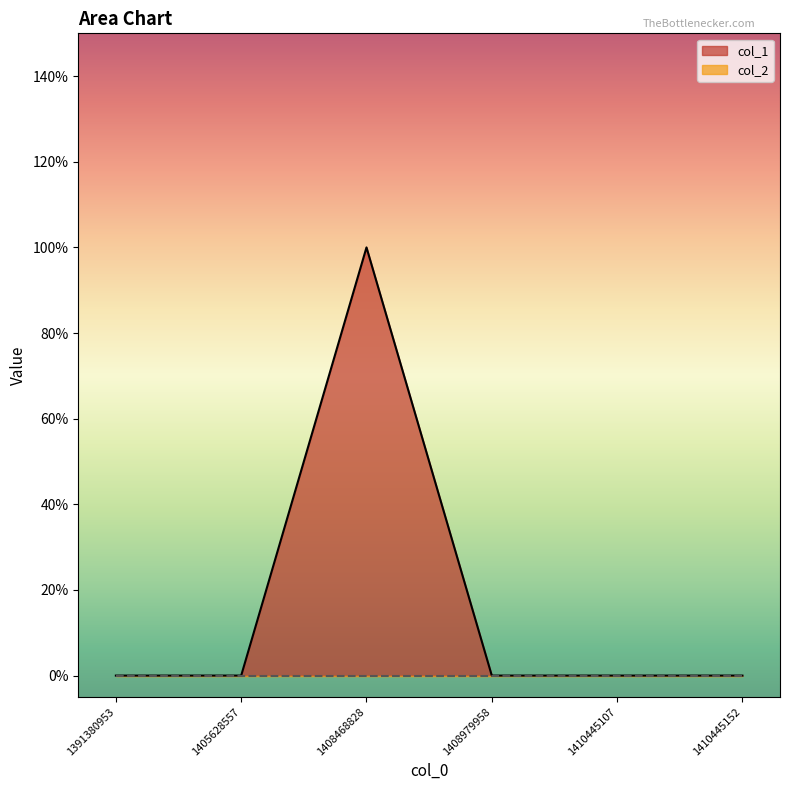

What is the maximum value shown in the chart?

1